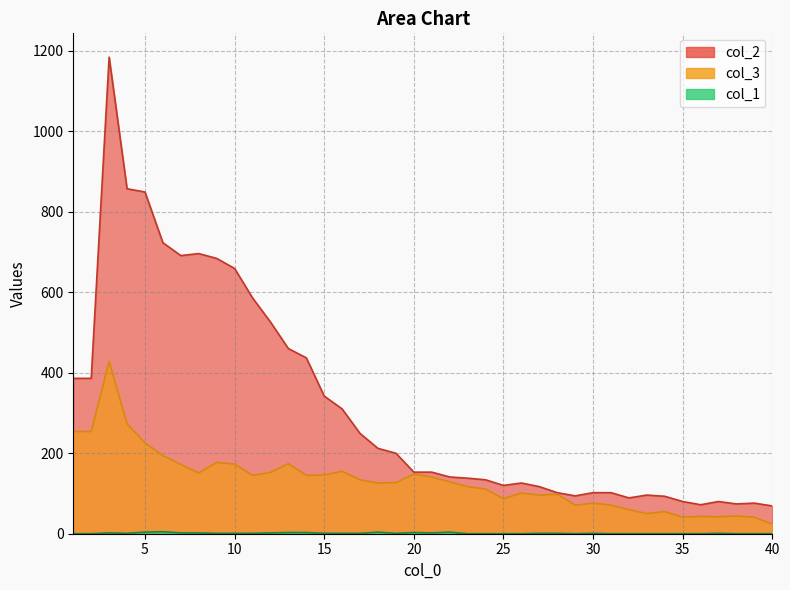

What is the average value of the col_2 series?

316